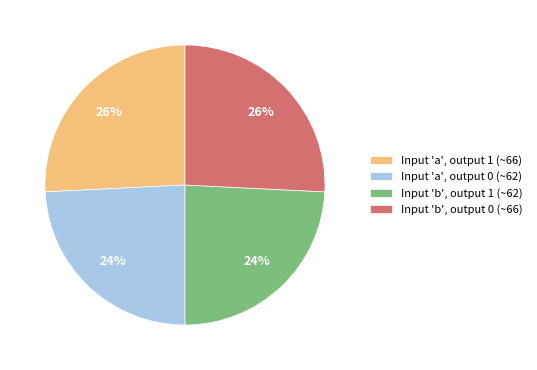

To the nearest percent, what is the difference between the Input 'b', output 0 (~66) and Input 'a', output 0 (~62) slice percentages?

2%